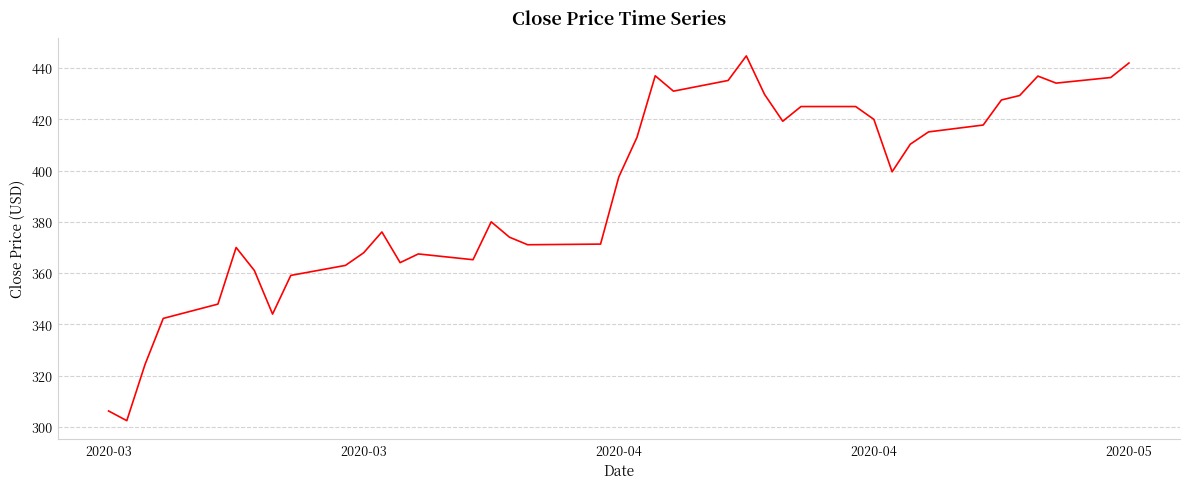

What is the greatest value displayed?

444.8